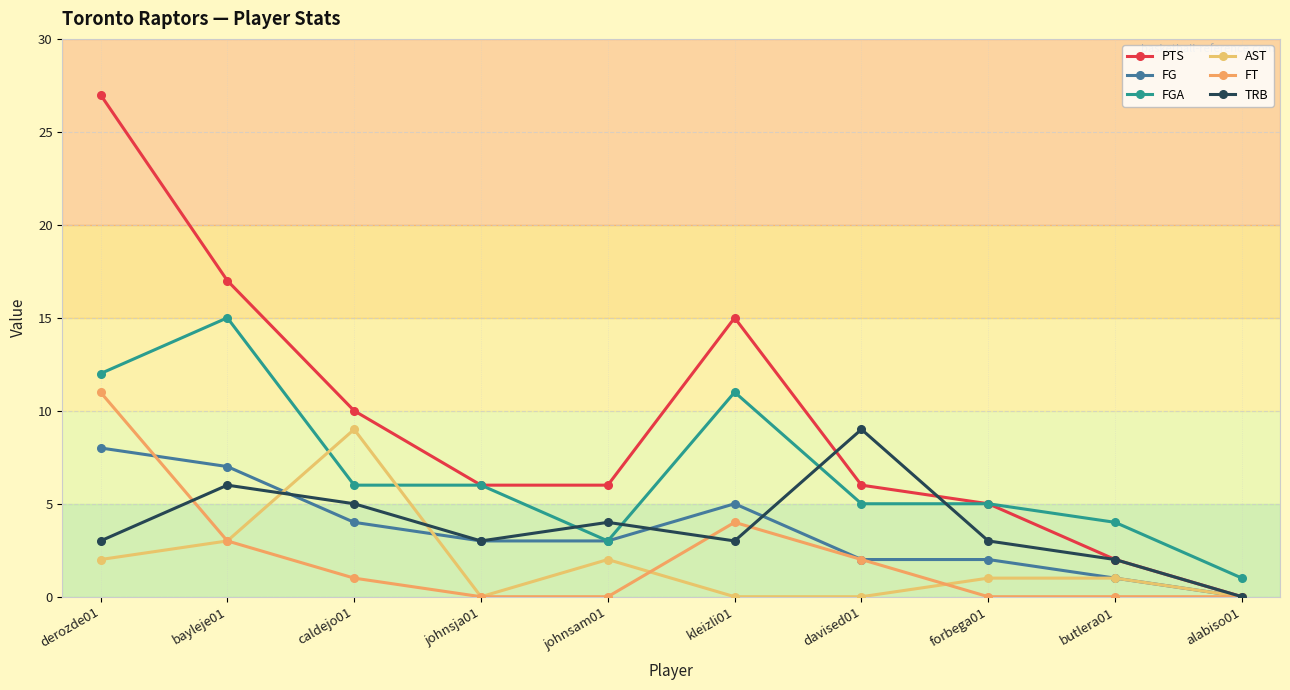

What is the label of the 3rd point from the left?

caldejo01